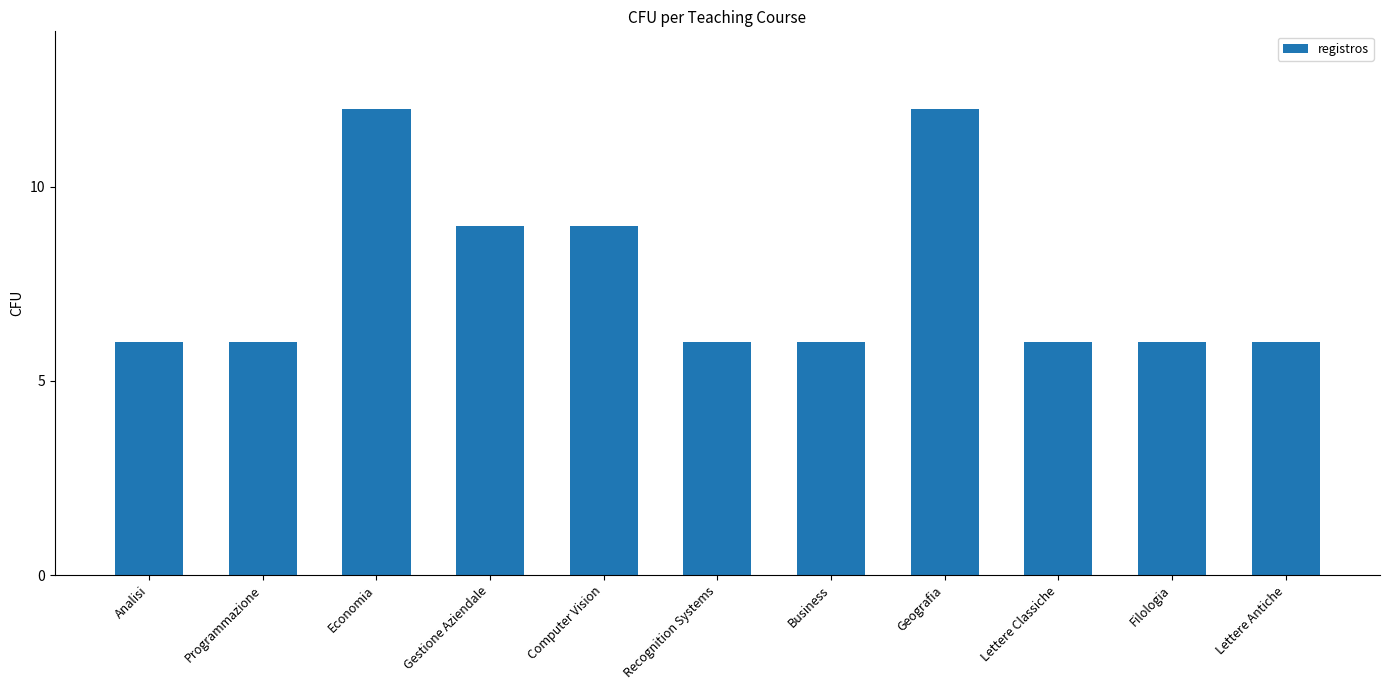

What is the sum of the values at Recognition Systems and Economia?

18